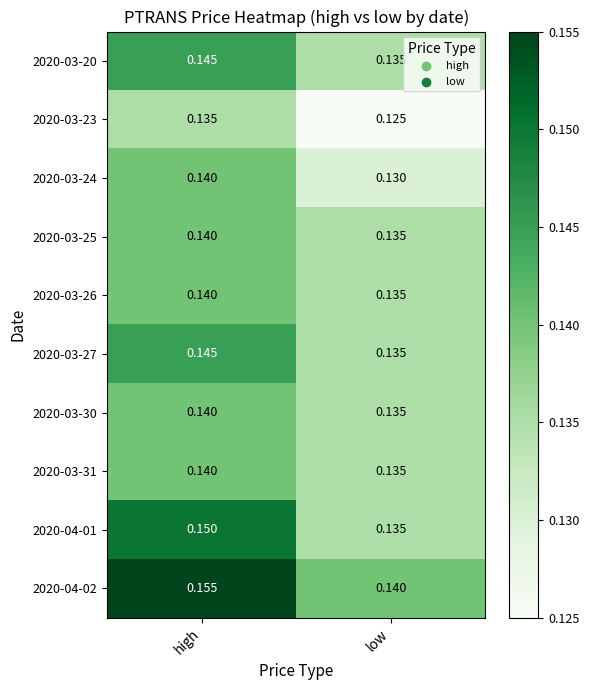

Count the number of data series in this chart.

10